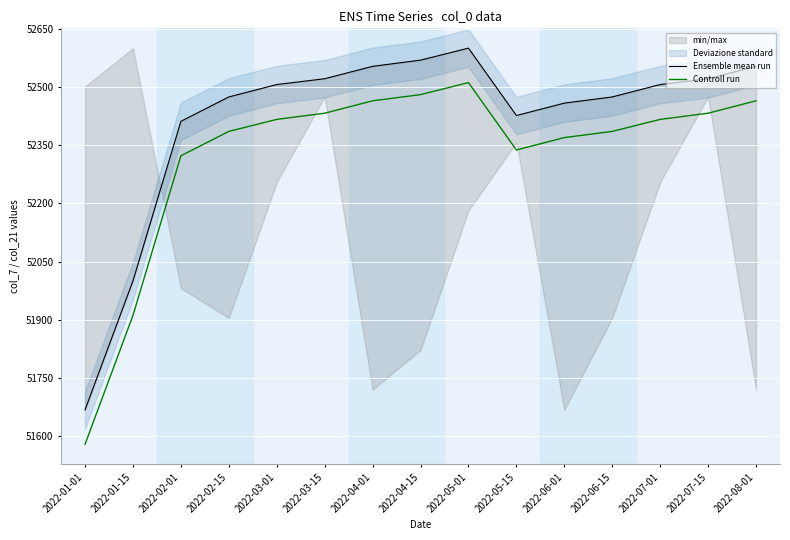

What position from the right is 2022-01-01?

15